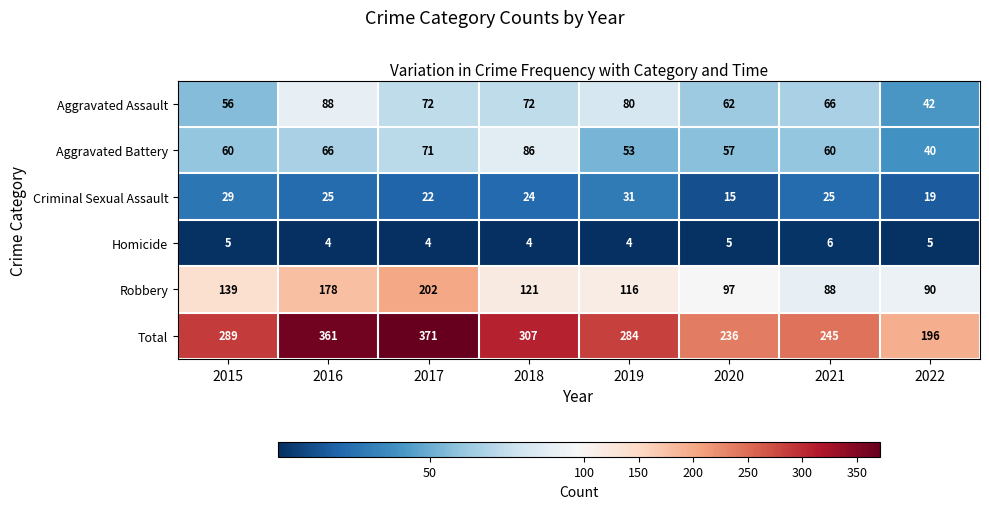

Rank the series at 2015 from lowest to highest value.

Homicide, Criminal Sexual Assault, Aggravated Assault, Aggravated Battery, Robbery, Total